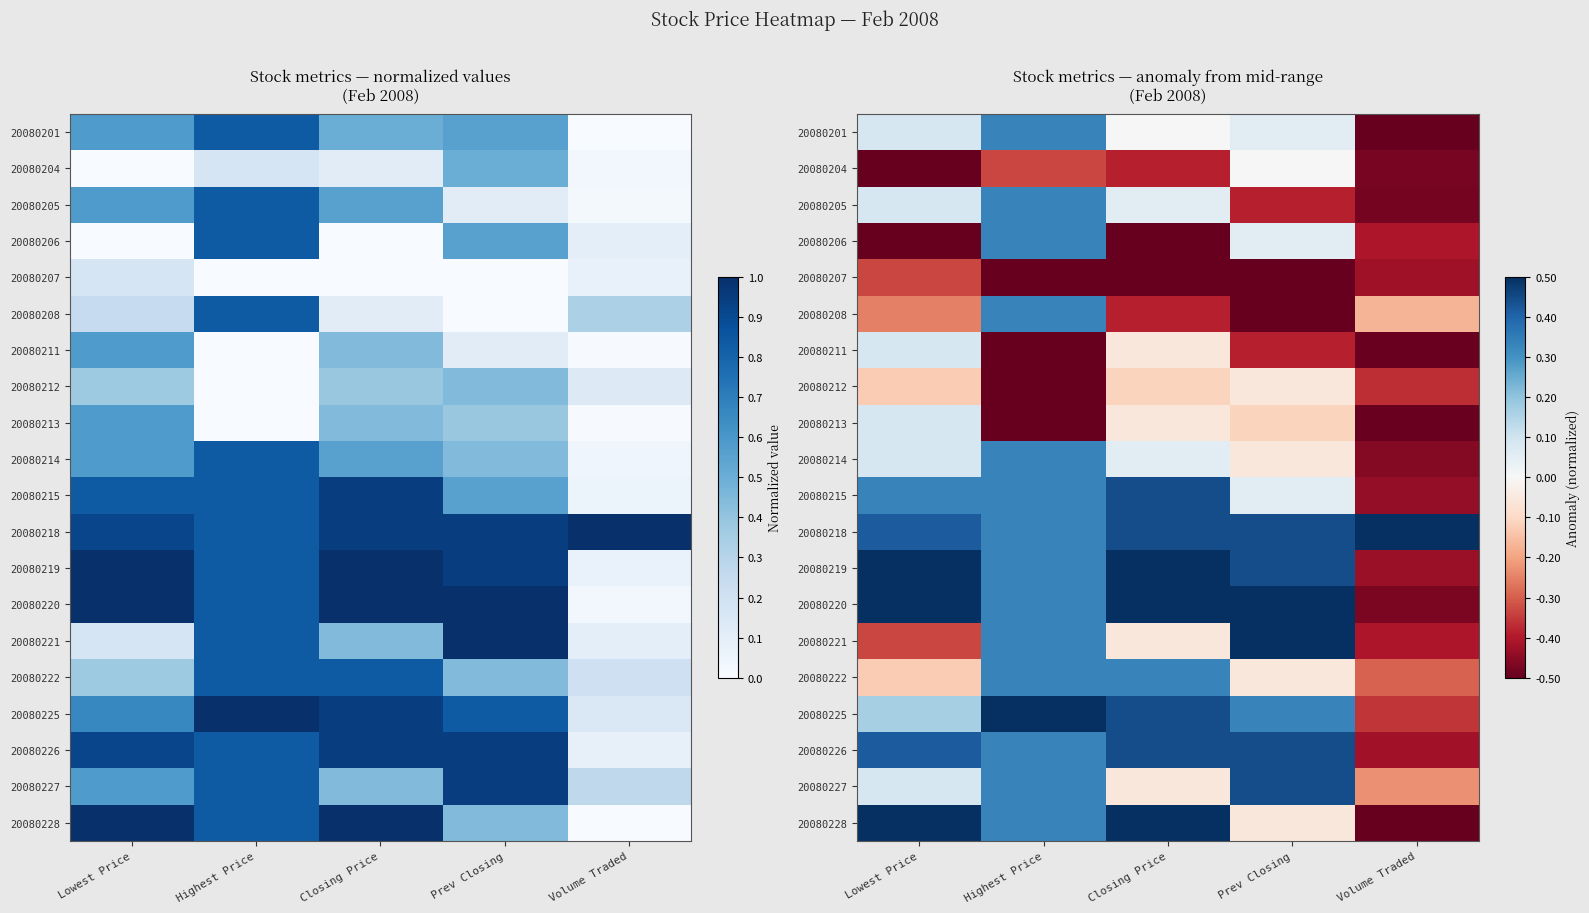

Which has a higher value, Lowest Price or Prev Closing?

Lowest Price